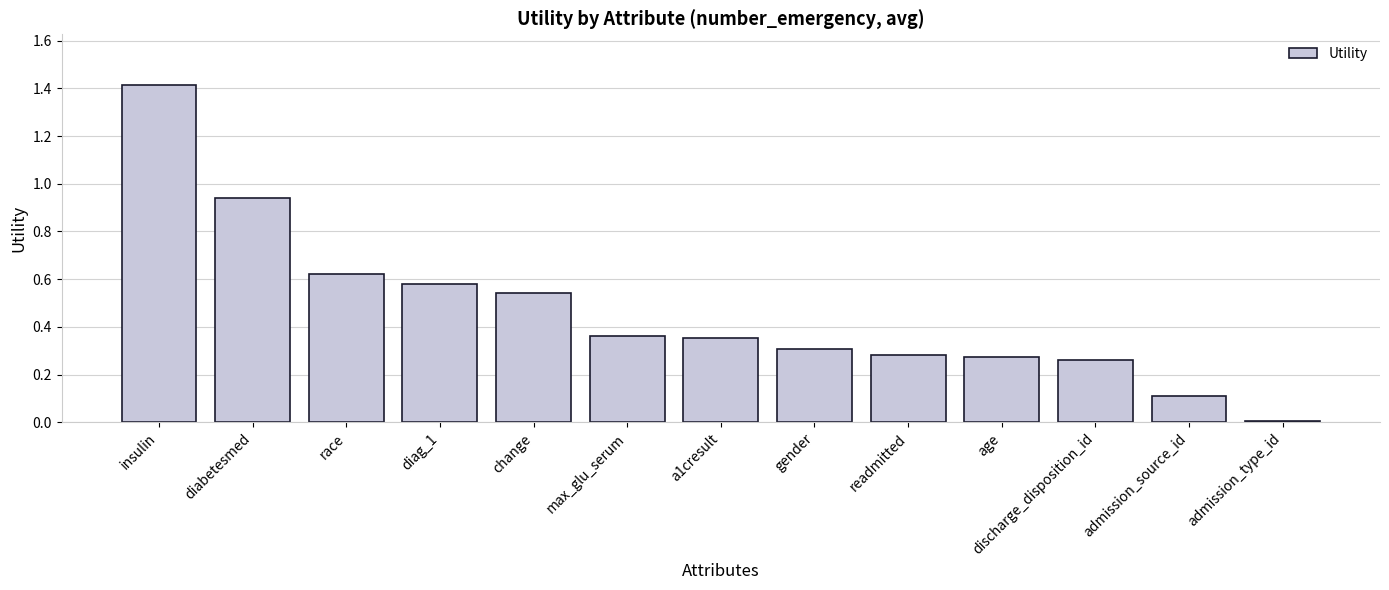

Where is the data nearest to the value 0?

admission_type_id